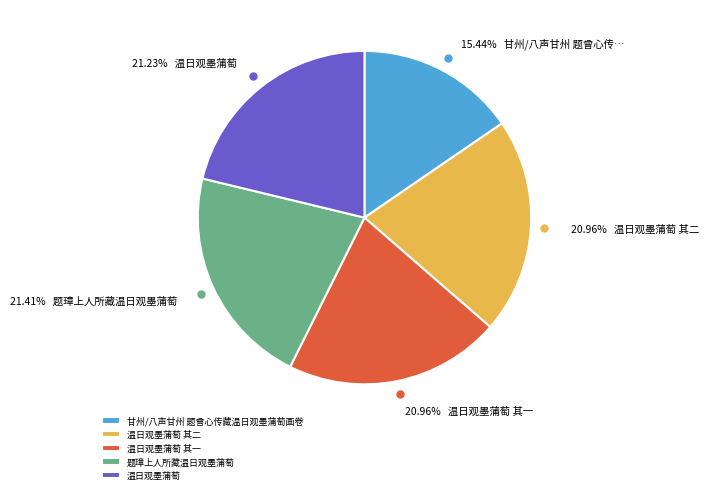

What percentage is the 温日观墨蒲萄 其一 slice, to the nearest percent?

21%